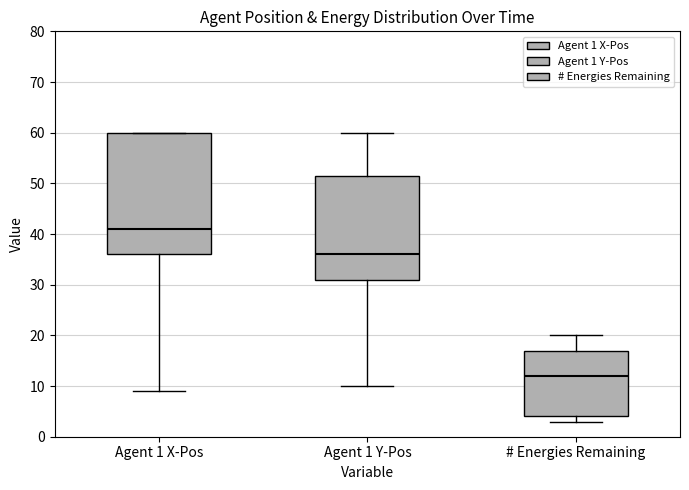

Which box's median line is the highest?

Agent 1 X-Pos